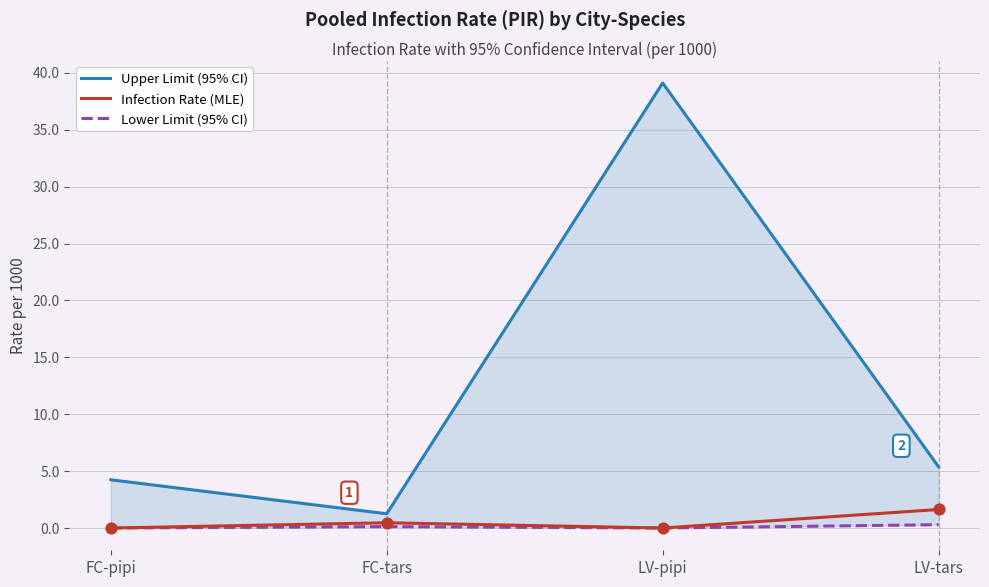

Is the value of Upper Limit (95% CI) at FC-pipi greater than the value of Infection Rate (MLE) at FC-tars?

Yes